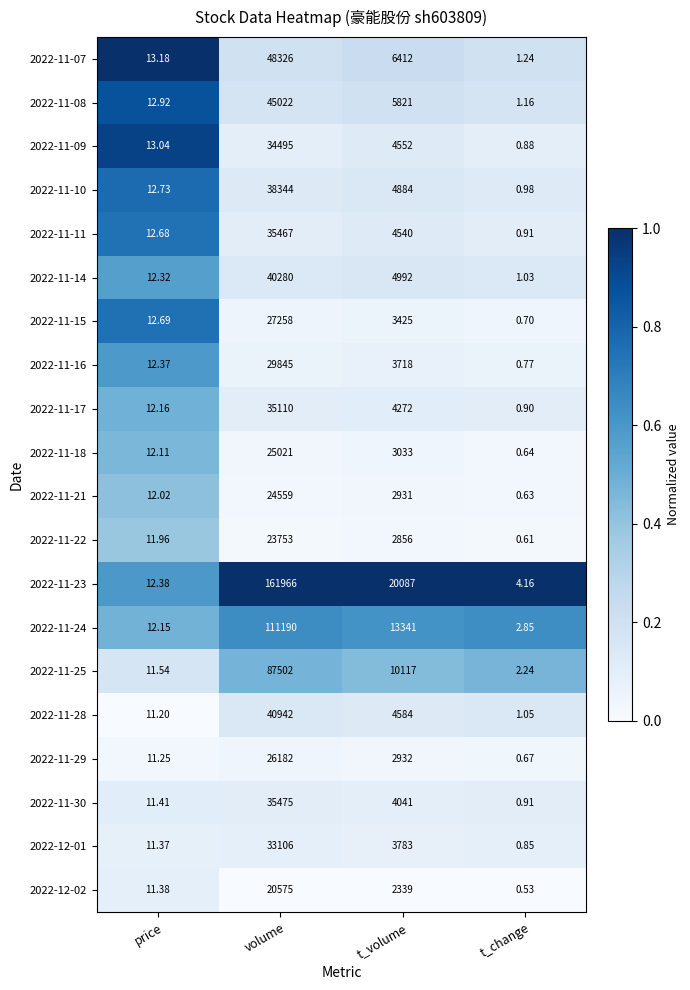

At which label does 2022-11-08 first exceed 5821?

volume